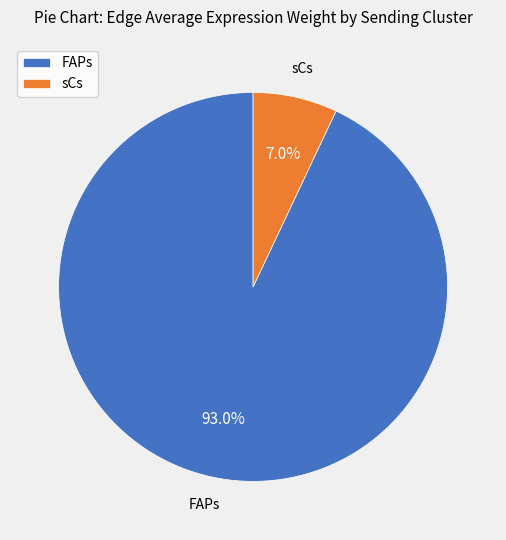

Approximately how many times larger is the value at FAPs compared to sCs?

13.3